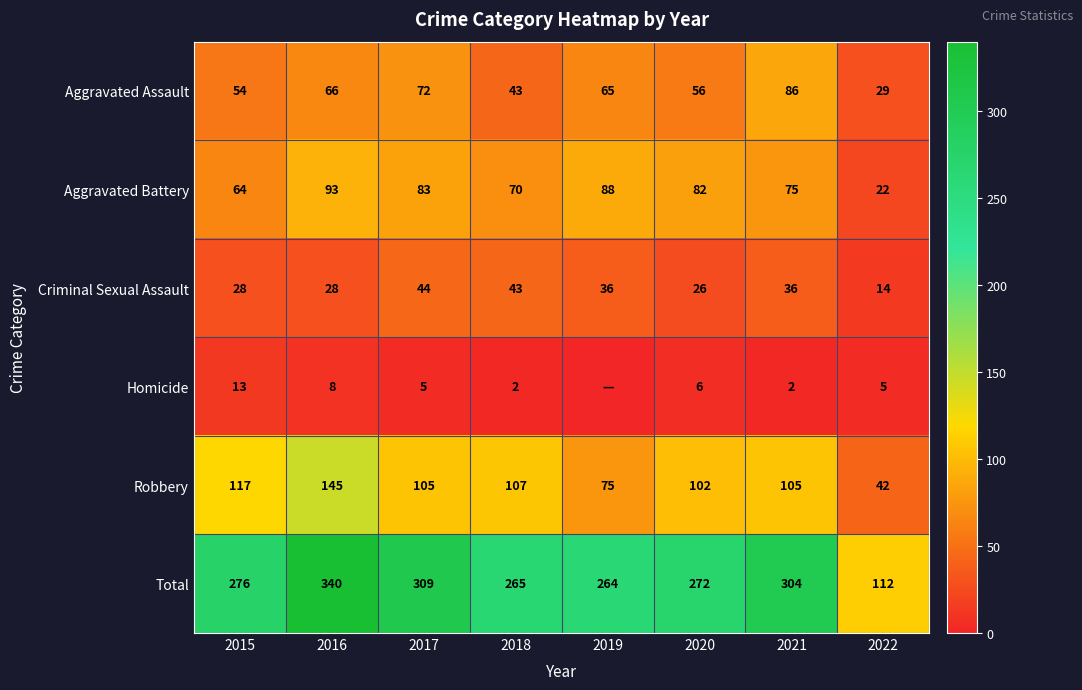

The Robbery series shows 117 at 2015. True or false?

True